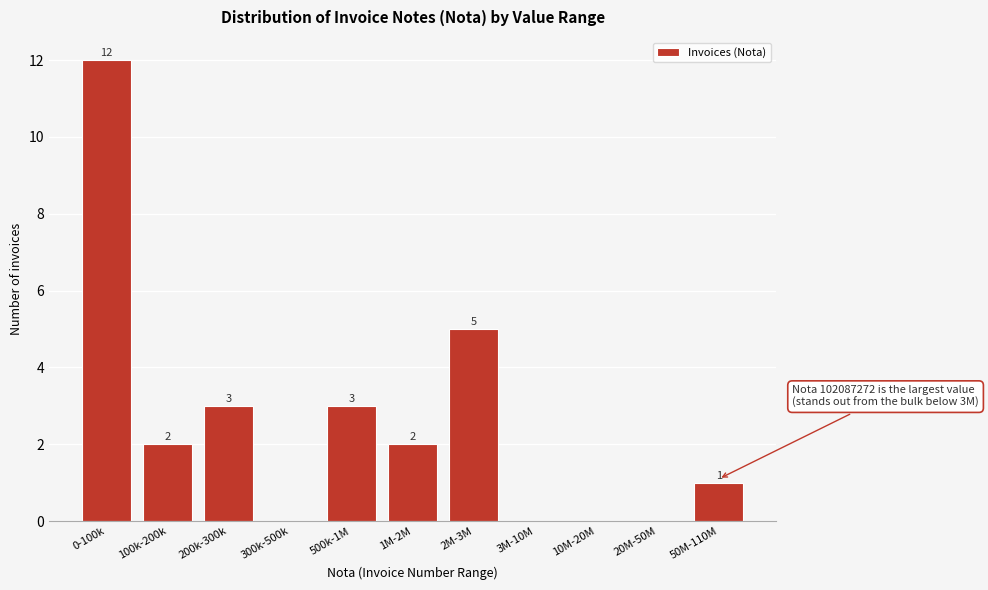

Reading right to left, transcribe all the data shown in this chart.

50M-110M=1	20M-50M=0	10M-20M=0	3M-10M=0	2M-3M=5	1M-2M=2	500k-1M=3	300k-500k=0	200k-300k=3	100k-200k=2	0-100k=12